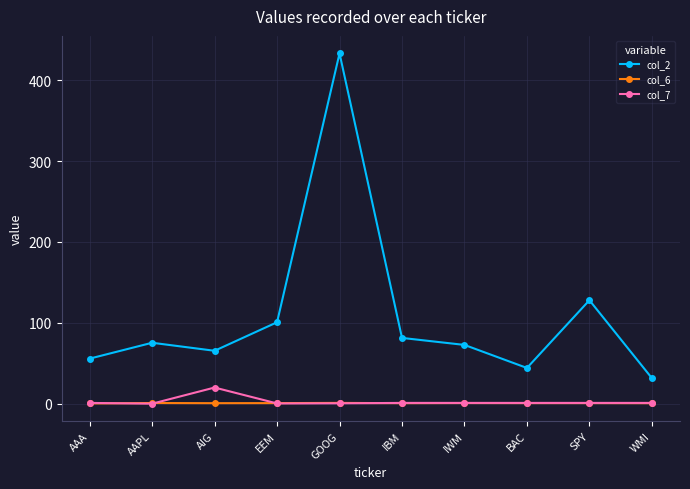

In col_7, how many points are lower than both neighbors (excluding endpoints)?

2